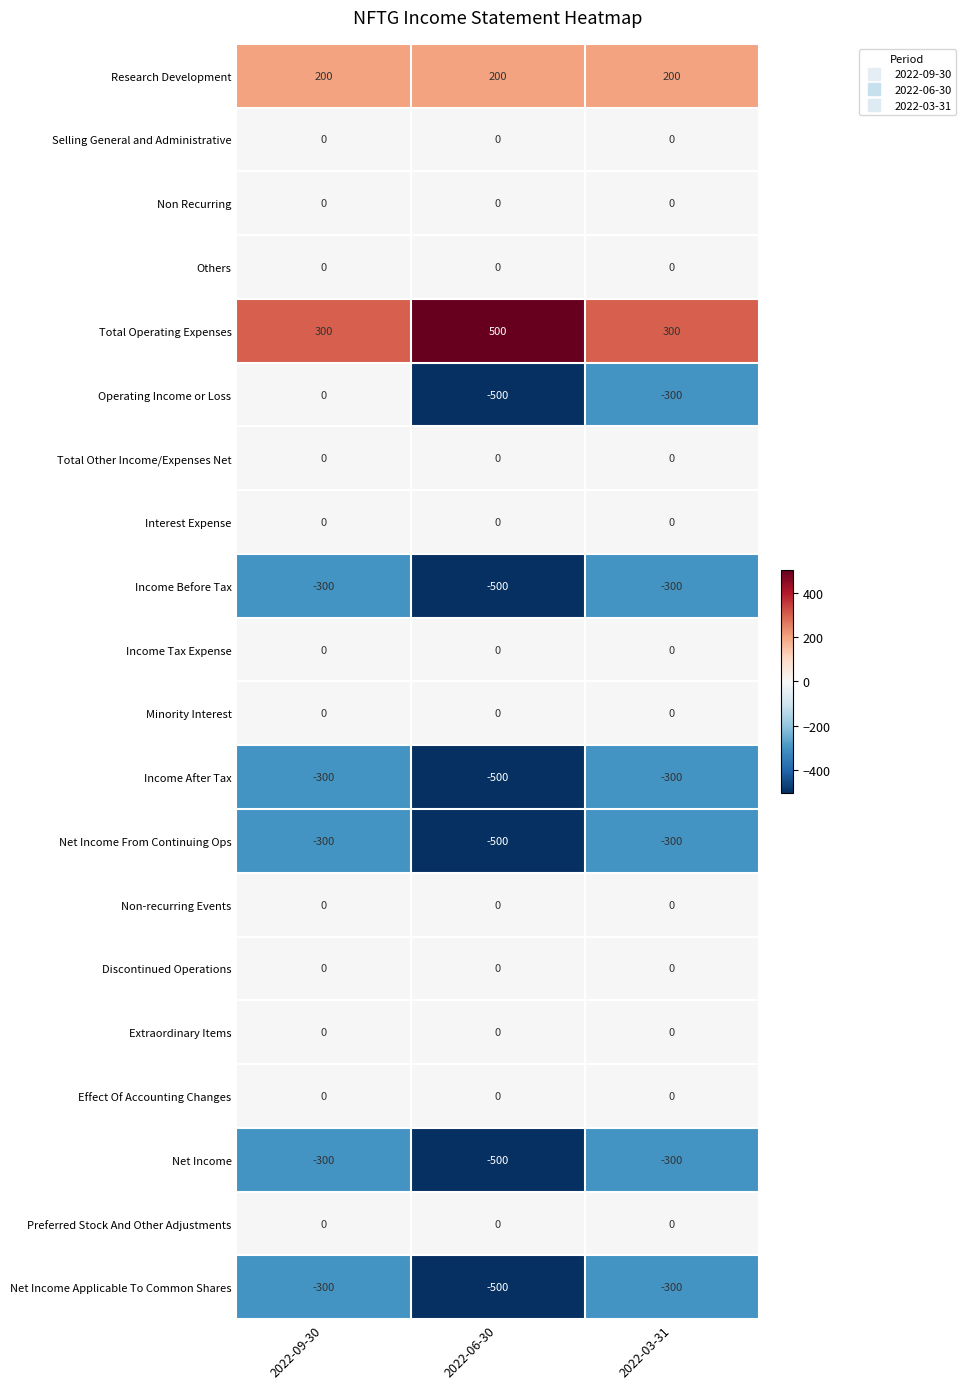

What is the average value of the Net Income Applicable To Common Shares series?

-367